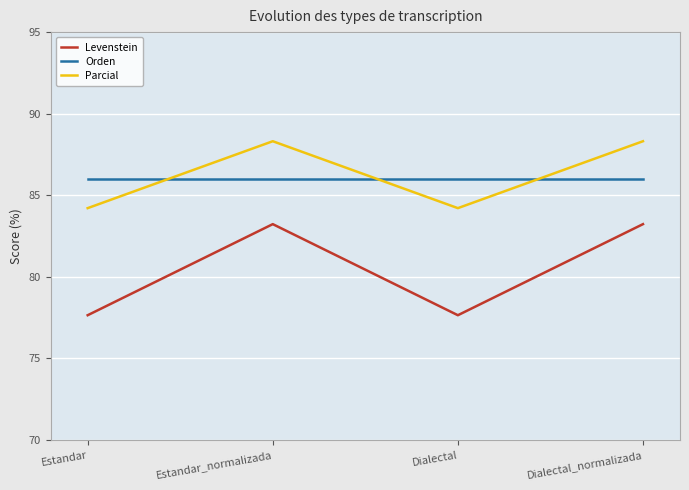

True or false: Parcial and Orden cross at least once.

True